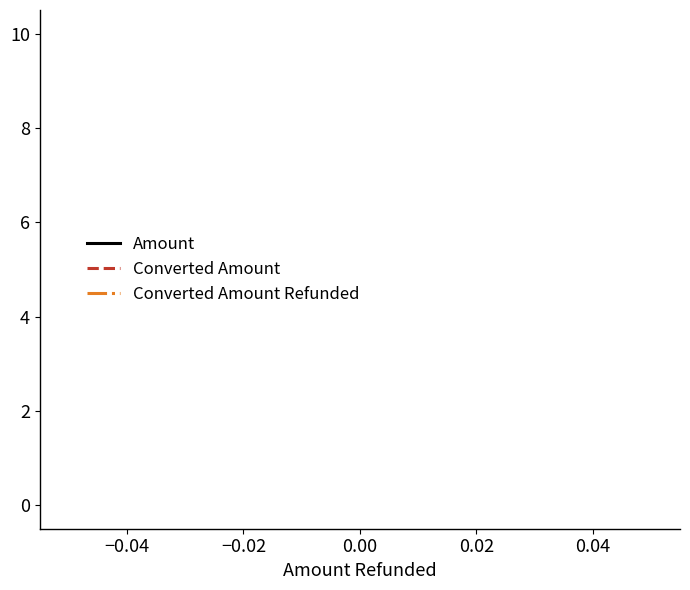

Count the number of categories in the chart.

3